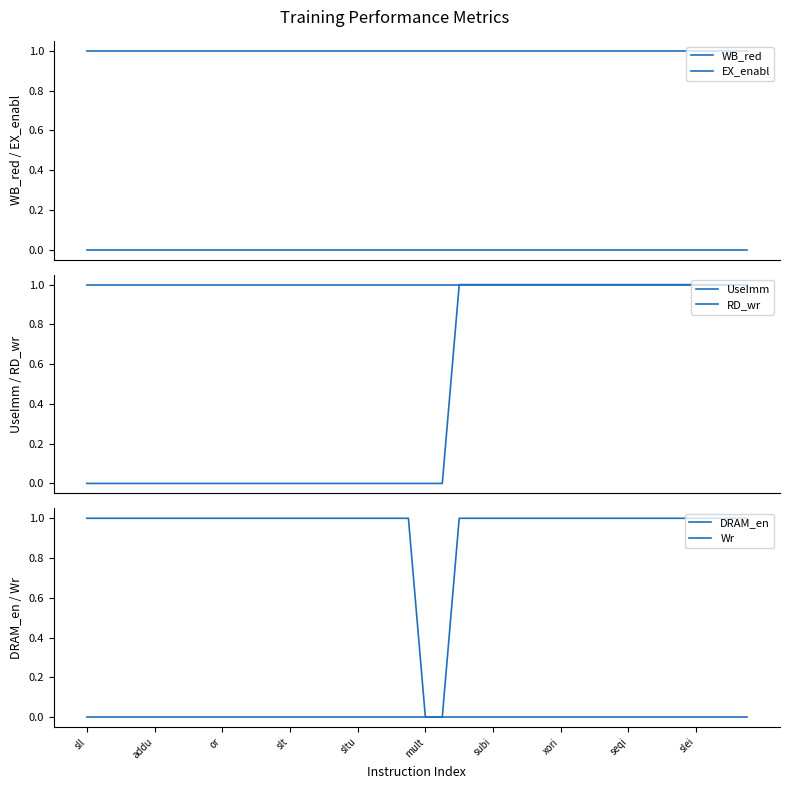

What is the label of the 19th point from the right?

21